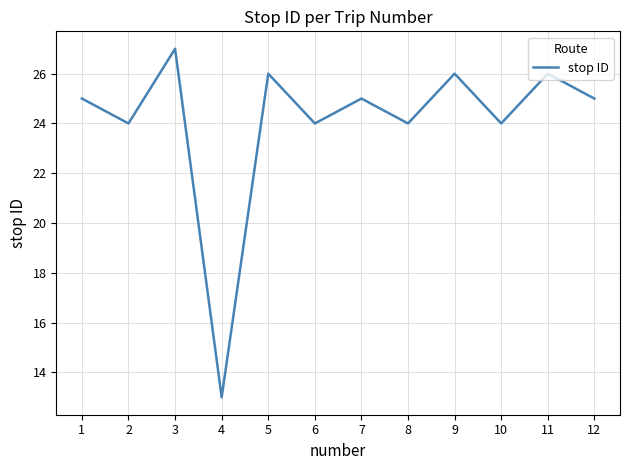

Read the value at 8, to the nearest 5.

25